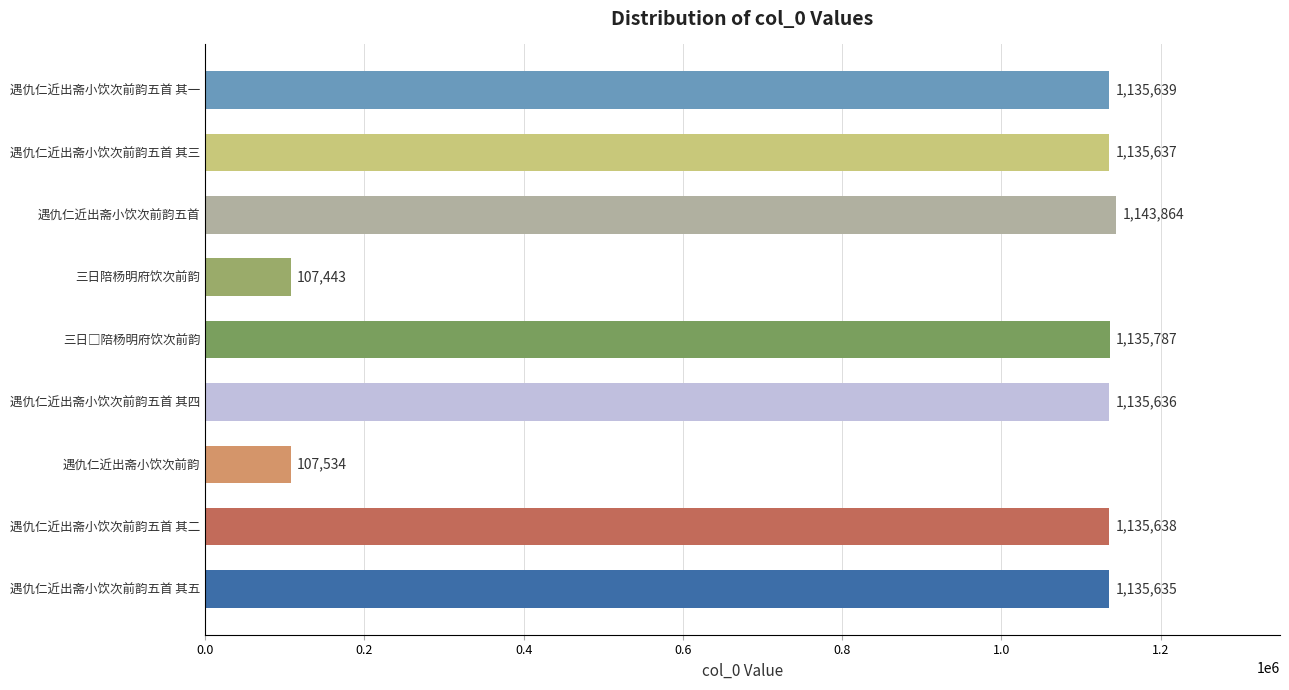

Reading top to bottom, list all the values displayed in this chart.

1135639	1135637	1143864	107443	1135787	1135636	107534	1135638	1135635